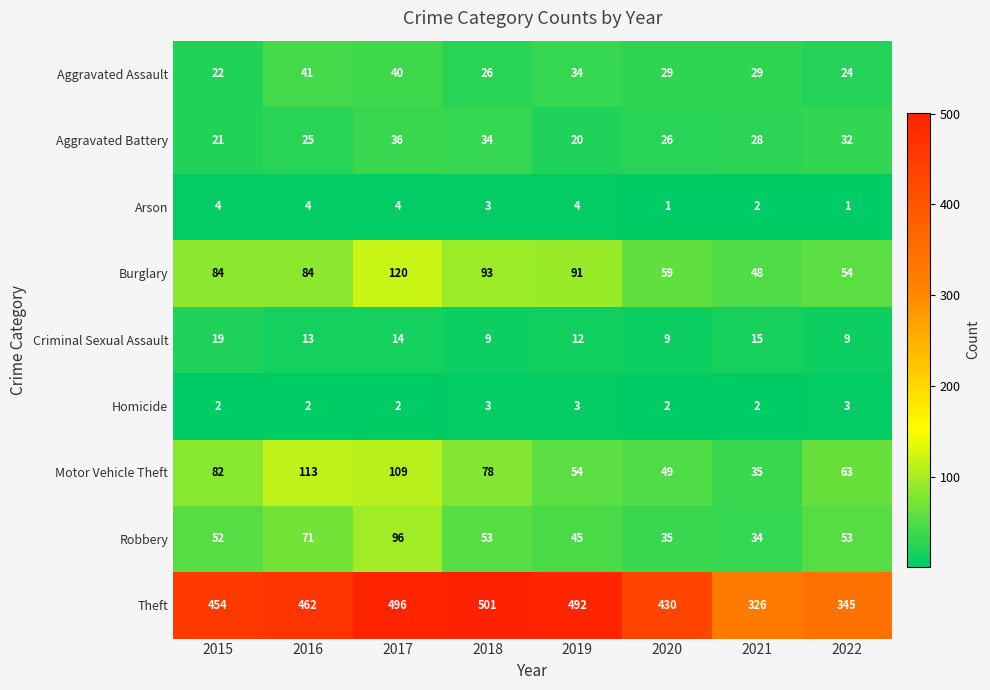

True or false: Aggravated Battery has a value of 40 at 2020.

False